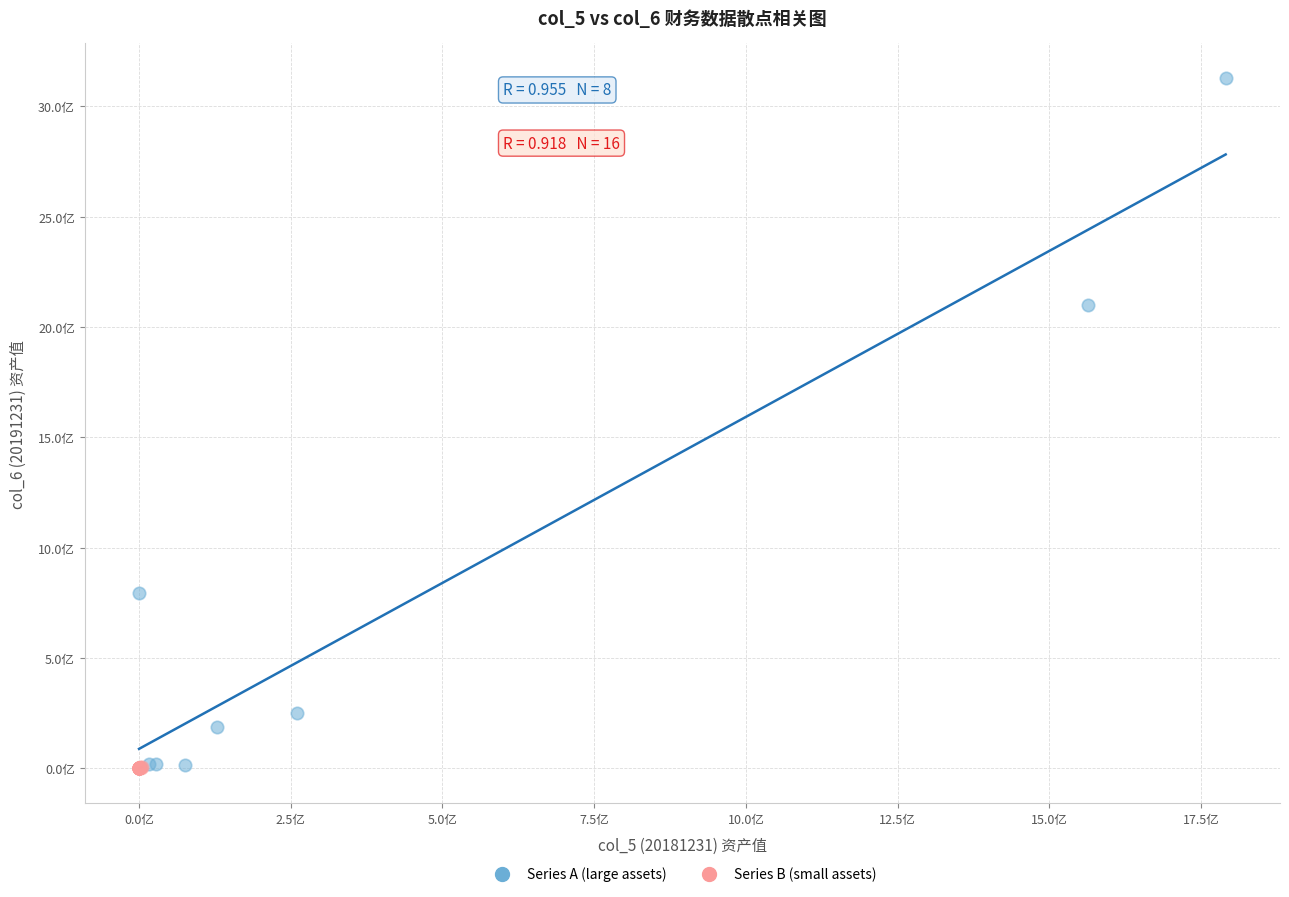

Which series has the widest spread of Y values?

Series A (large assets)